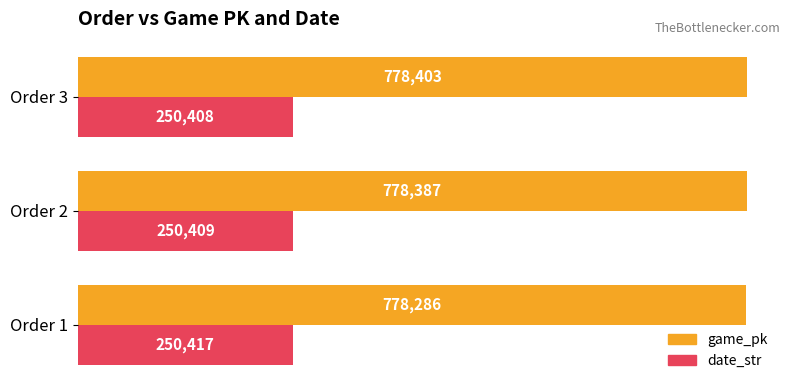

List the series in order of their peak value, lowest first.

date_str, game_pk